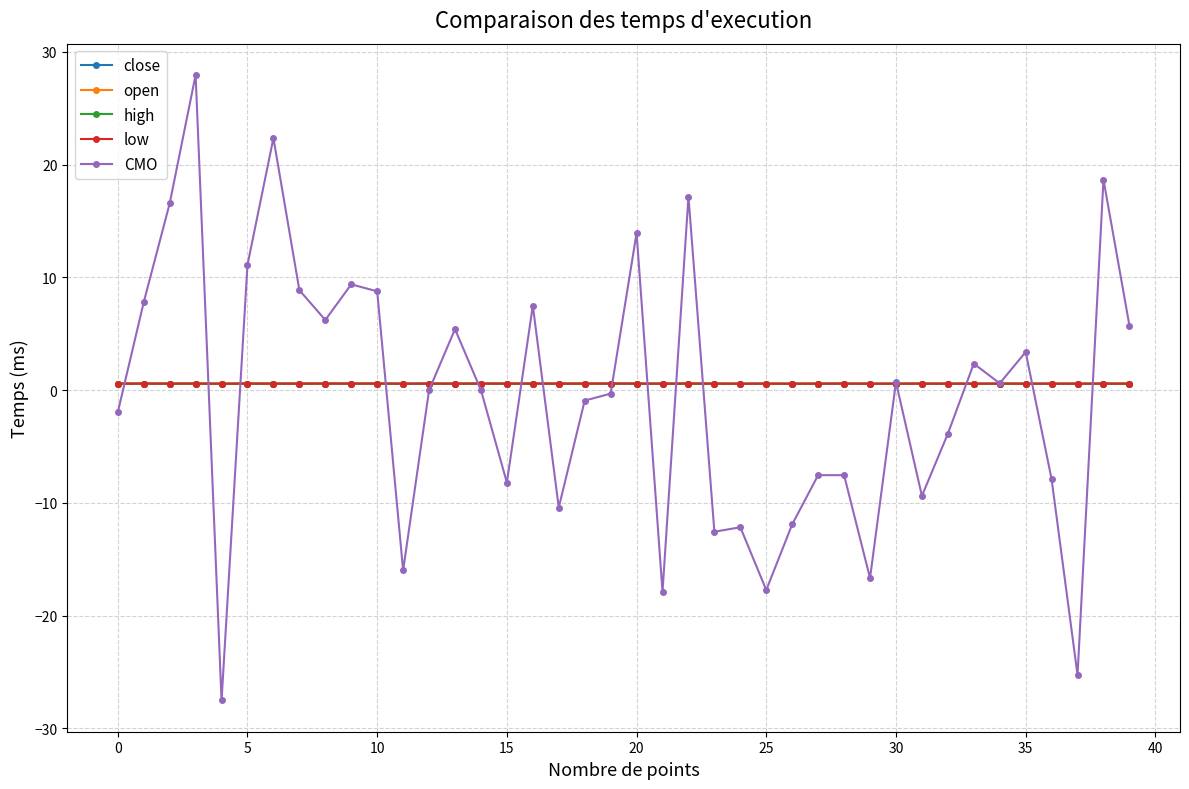

How many lines are shown in the chart?

5